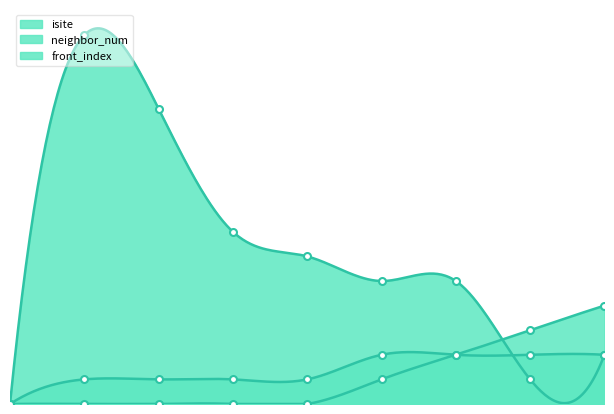

True or false: neighbor_num has more than 1 points higher than both neighbors.

False